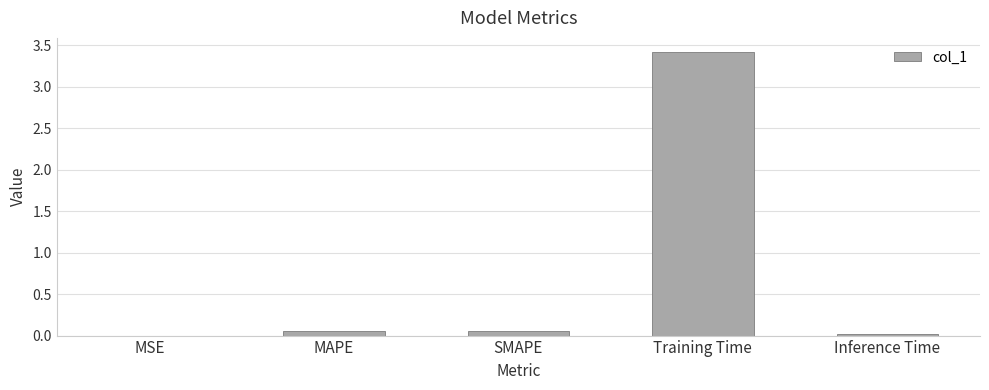

True or false: the data shows 5.9 at Training Time.

False